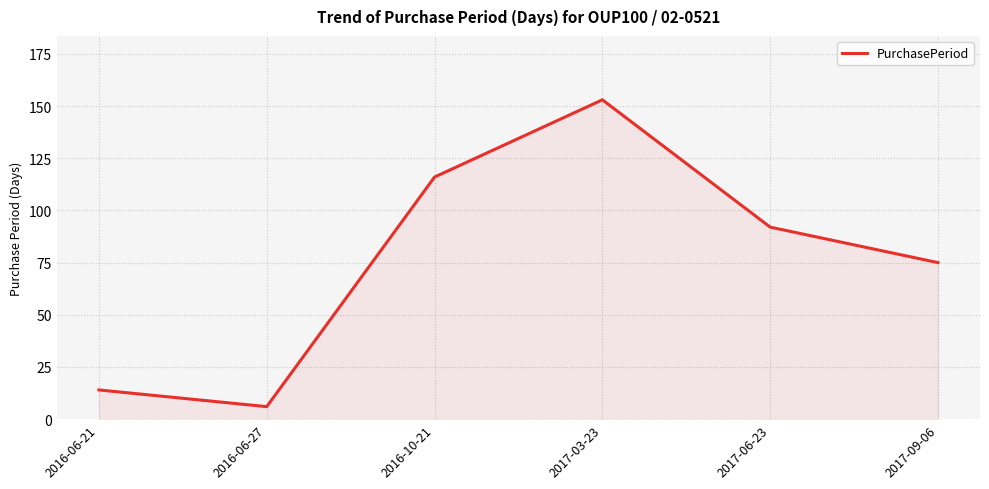

Where is the data nearest to the value 79?

2017-09-06